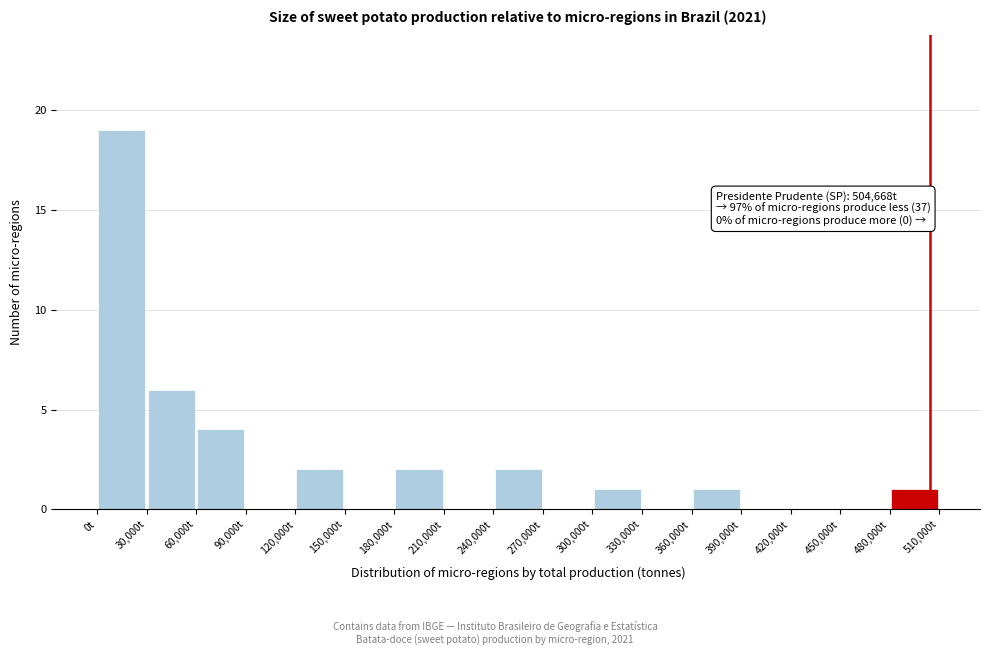

Over which range of the x-axis is the bar tallest?

0 to 30000